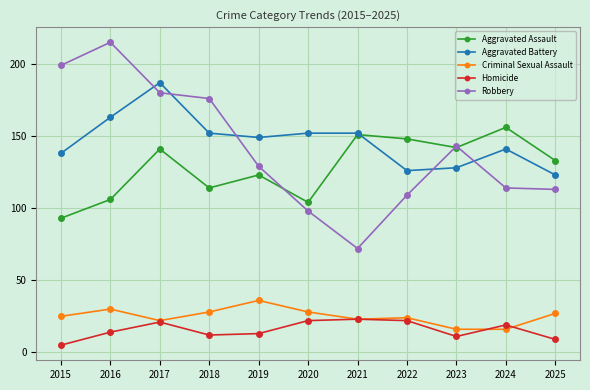

At 2019, list the series in order from smallest to largest.

Homicide, Criminal Sexual Assault, Aggravated Assault, Robbery, Aggravated Battery